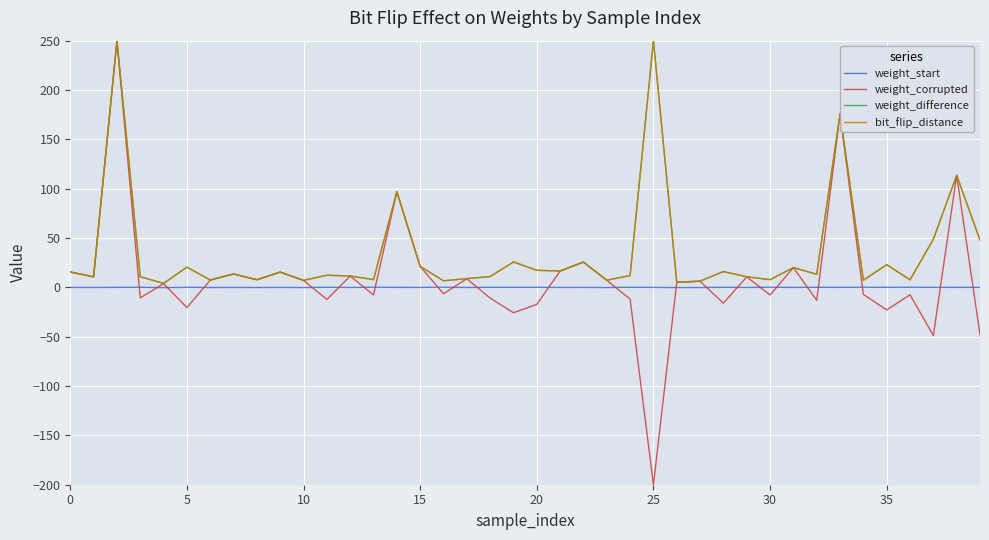

Where is the first local minimum for weight_start?

5